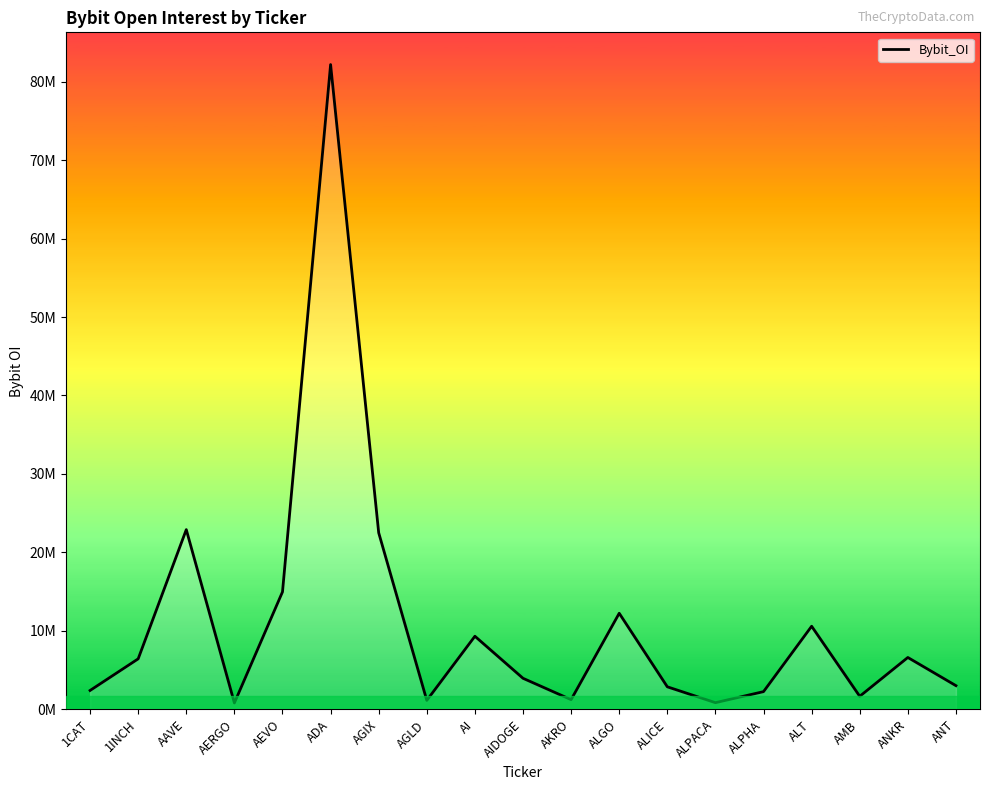

What is the label of the 19th point from the left?

ANT